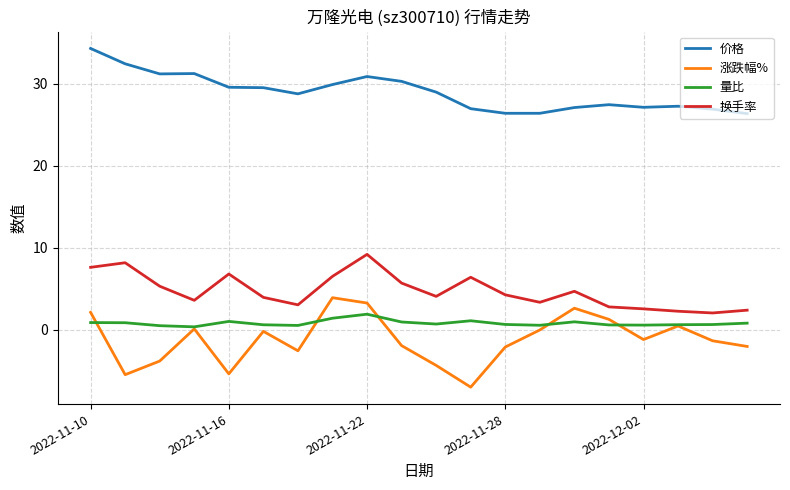

True or false: 量比 and 换手率 intersect in this chart.

False